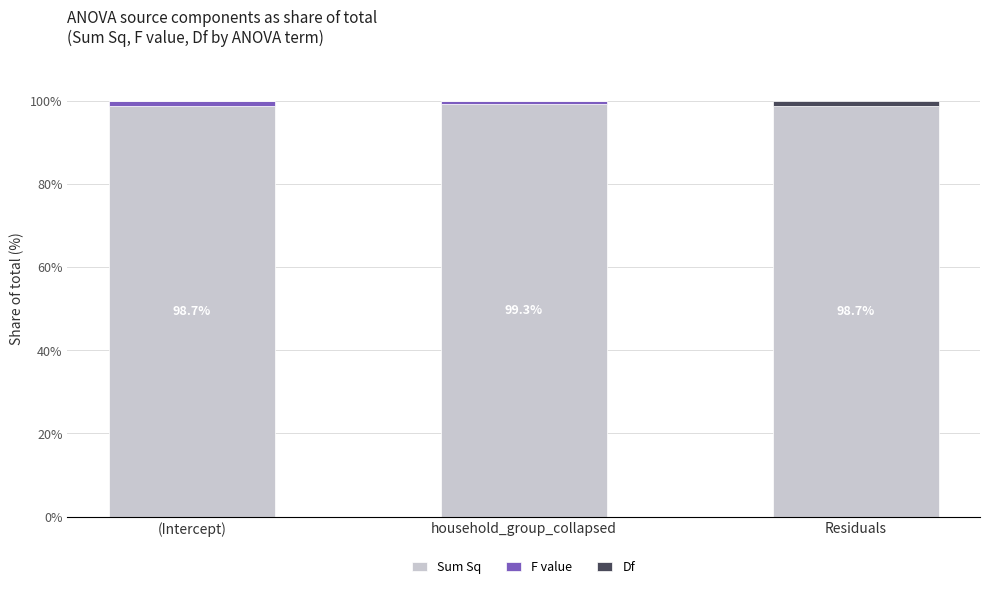

Reading right to left, list the values for the Sum Sq series.

Residuals=98.7	household_group_collapsed=99.3	(Intercept)=98.7